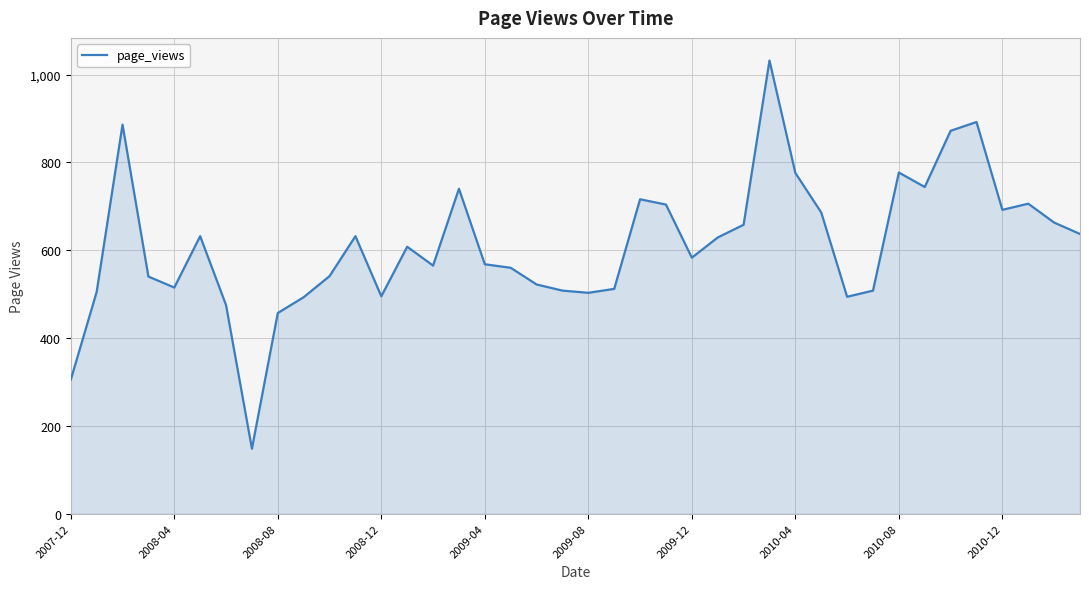

What is the maximum value shown in the chart?

1032